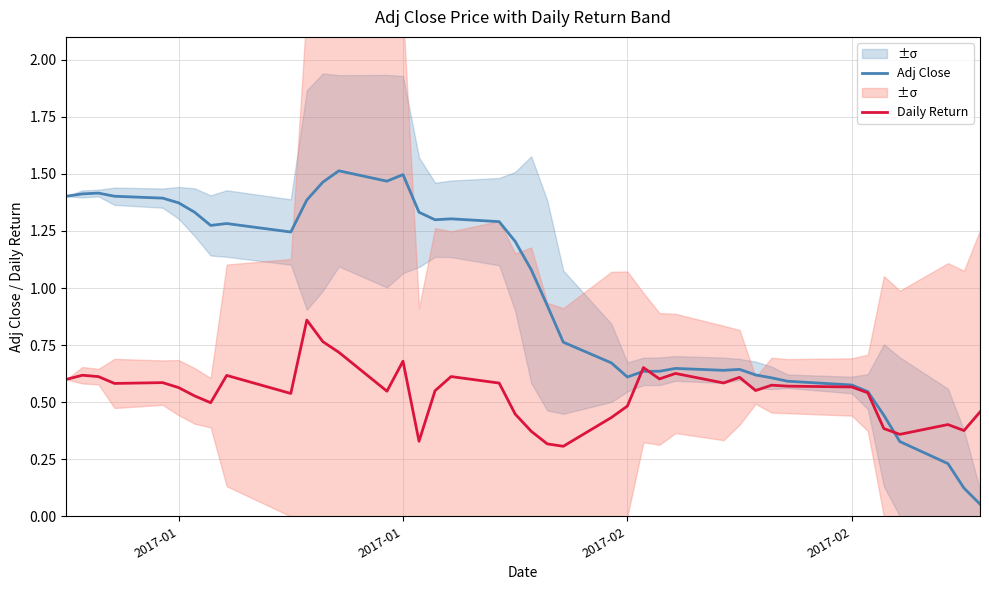

Count the number of data series in this chart.

2